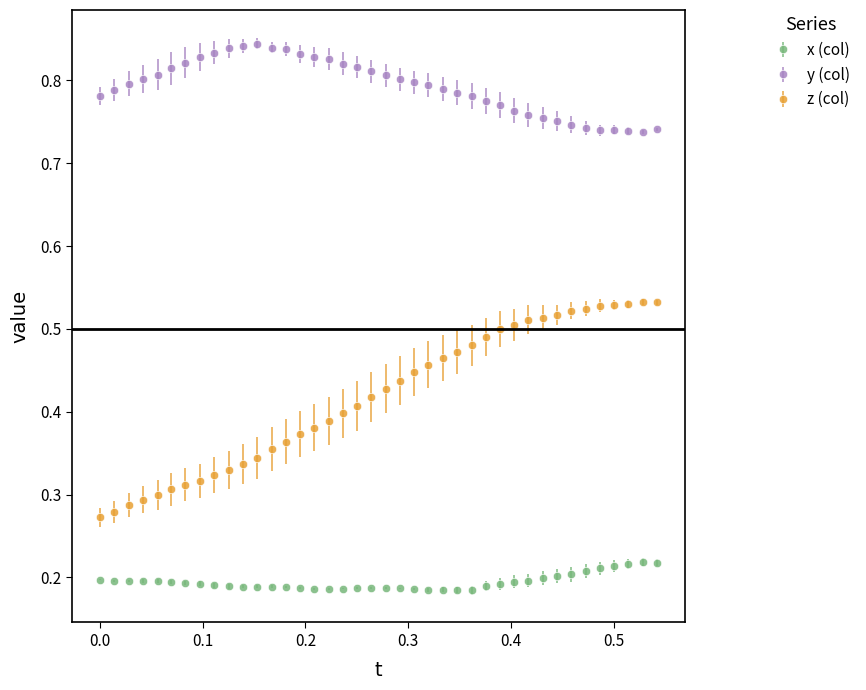

Which series has the largest range (max minus min)?

z (col)